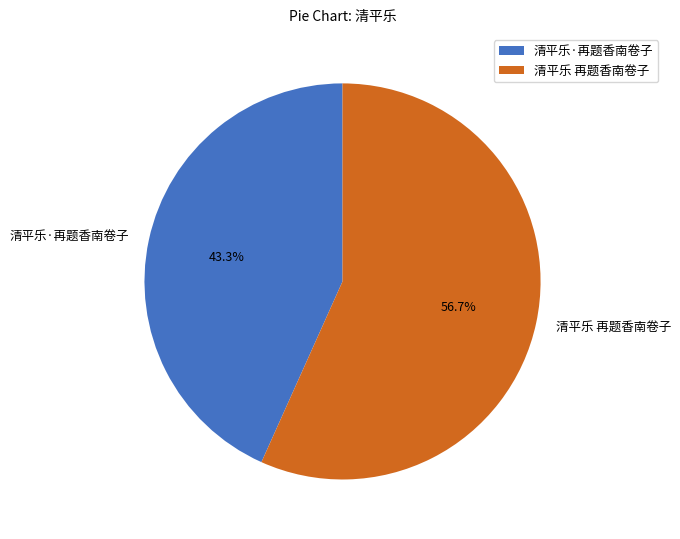

Rank the categories by value from highest to lowest.

清平乐 再题香南卷子, 清平乐·再题香南卷子